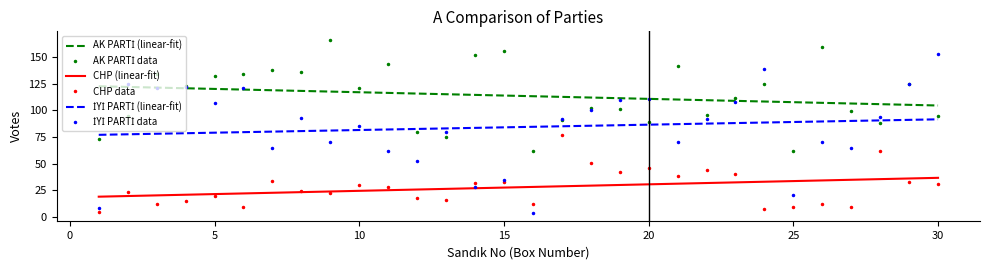

What is the maximum value shown in the chart?

166.0